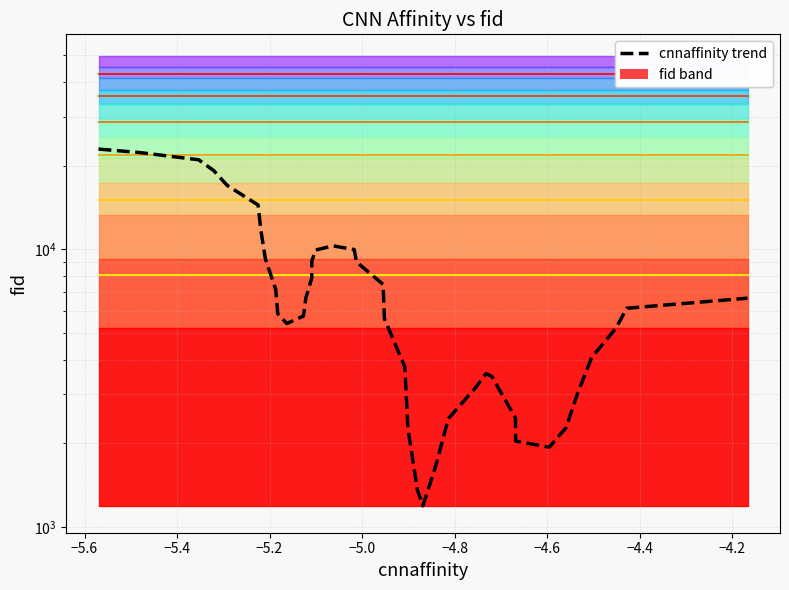

What is the sum of all values?

297669.6